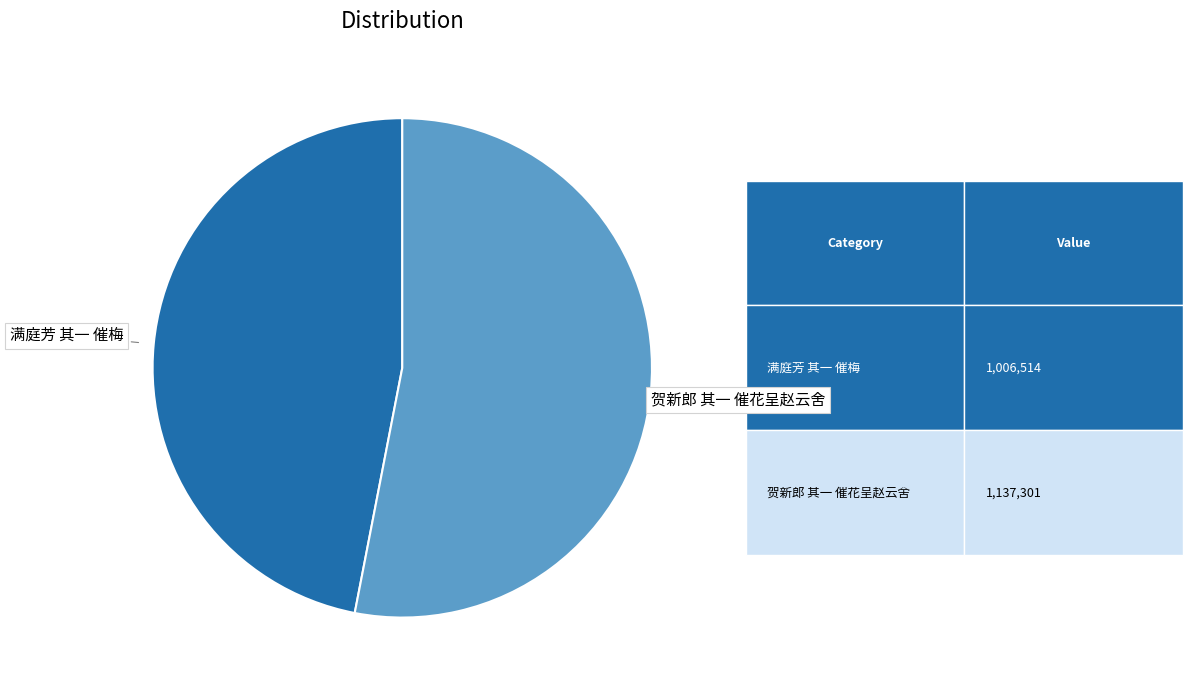

Do 贺新郎 其一 催花呈赵云舍 and 满庭芳 其一 催梅 together represent more than half of the pie?

Yes